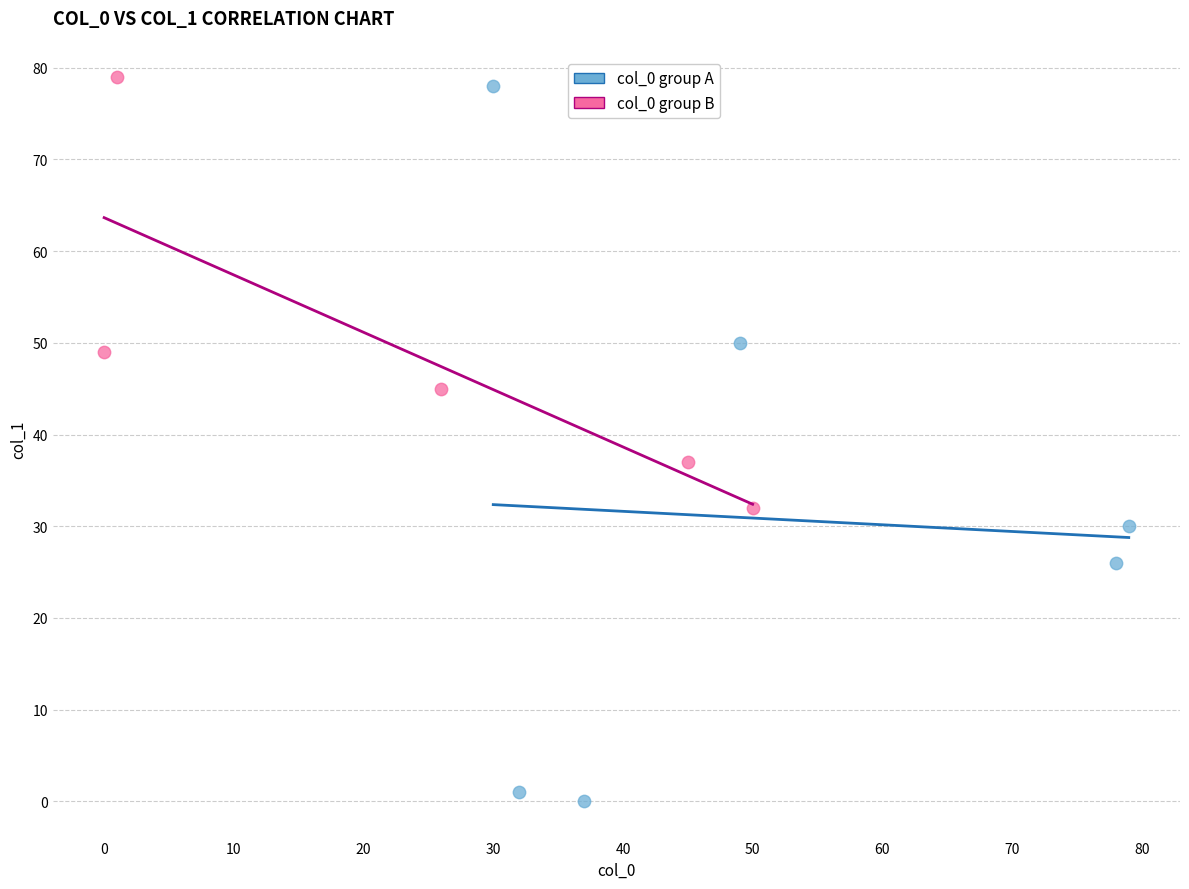

What are all the series names shown in the legend?

col_0 group A, col_0 group B